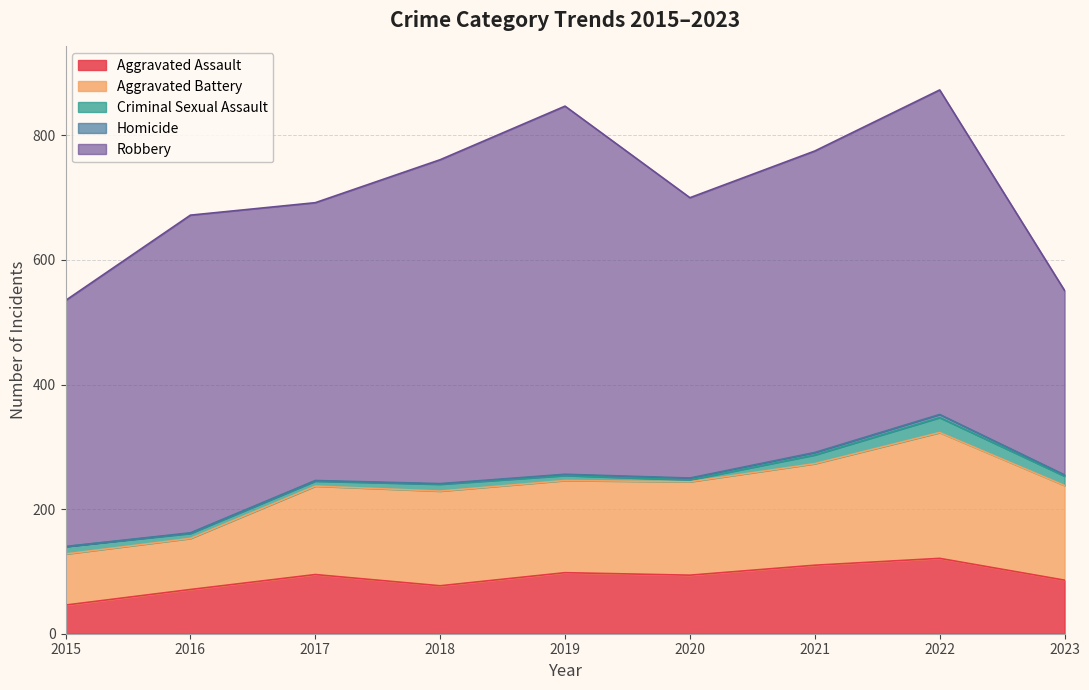

Reading left to right, what are all the values shown in this chart?

Aggravated Assault: 2015=46	2016=71	2017=95	2018=77	2019=98	2020=94	2021=110	2022=121	2023=86
Aggravated Battery: 2015=82	2016=82	2017=142	2018=152	2019=148	2020=150	2021=163	2022=202	2023=152
Criminal Sexual Assault: 2015=12	2016=8	2017=8	2018=11	2019=8	2020=3	2021=14	2022=24	2023=15
Homicide: 2015=0	2016=1	2017=1	2018=1	2019=2	2020=3	2021=4	2022=5	2023=2
Robbery: 2015=395	2016=510	2017=446	2018=520	2019=591	2020=450	2021=484	2022=521	2023=296